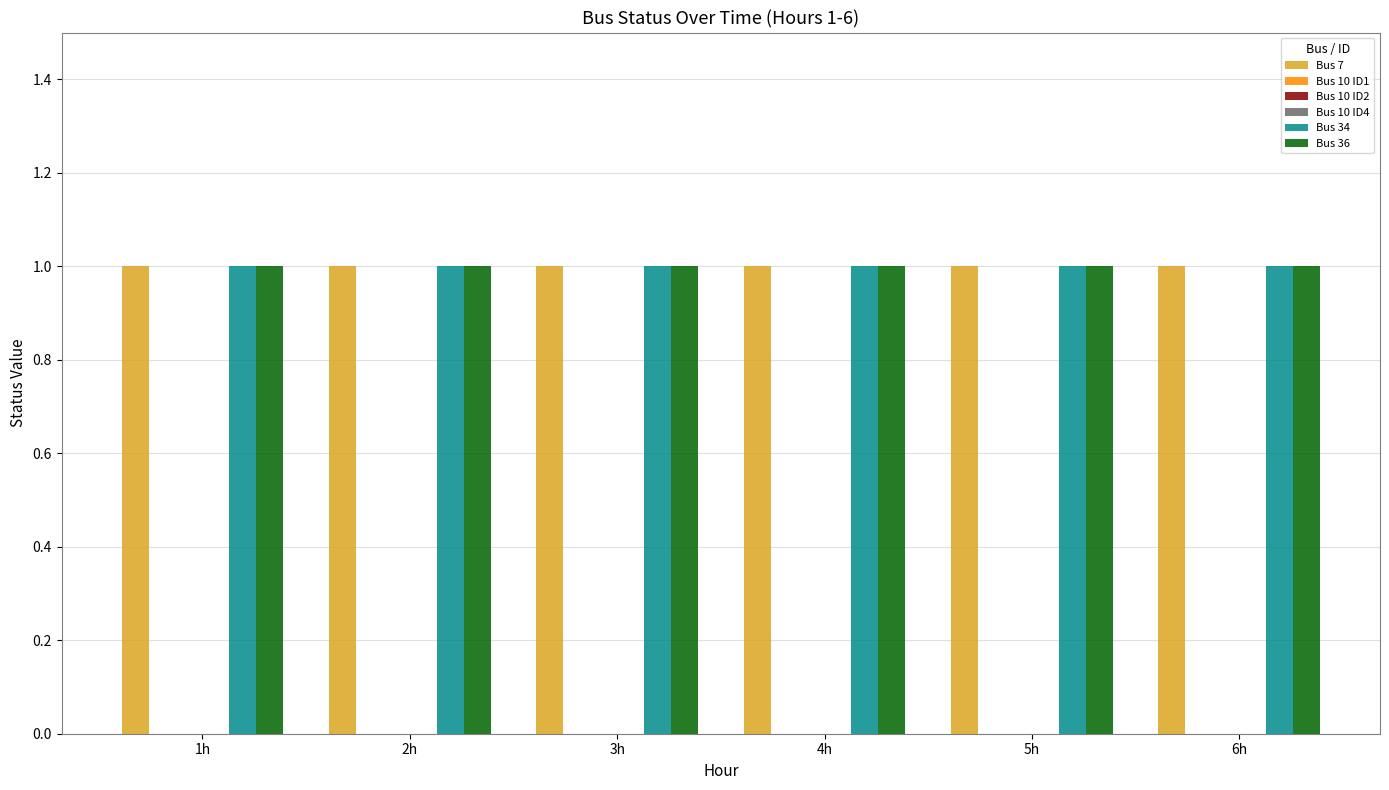

Which series has the largest total across all categories?

Bus 7